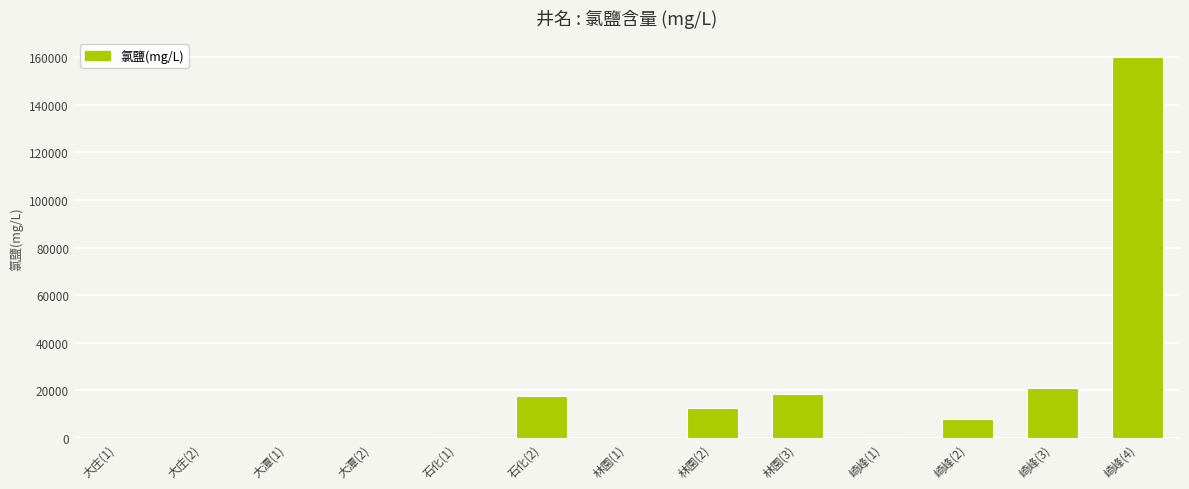

What is the change in value from 大庄(1) to 林園(1)?

+28.9